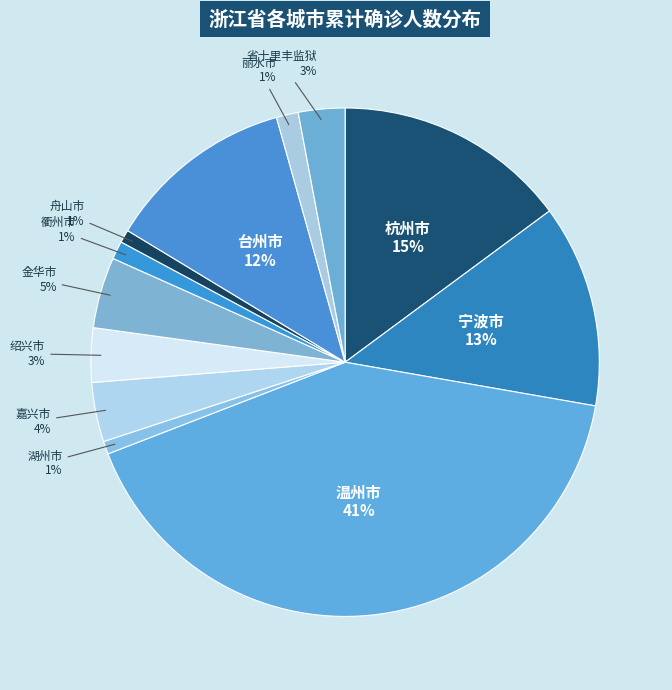

Which has a higher value, 舟山市 or 绍兴市?

绍兴市